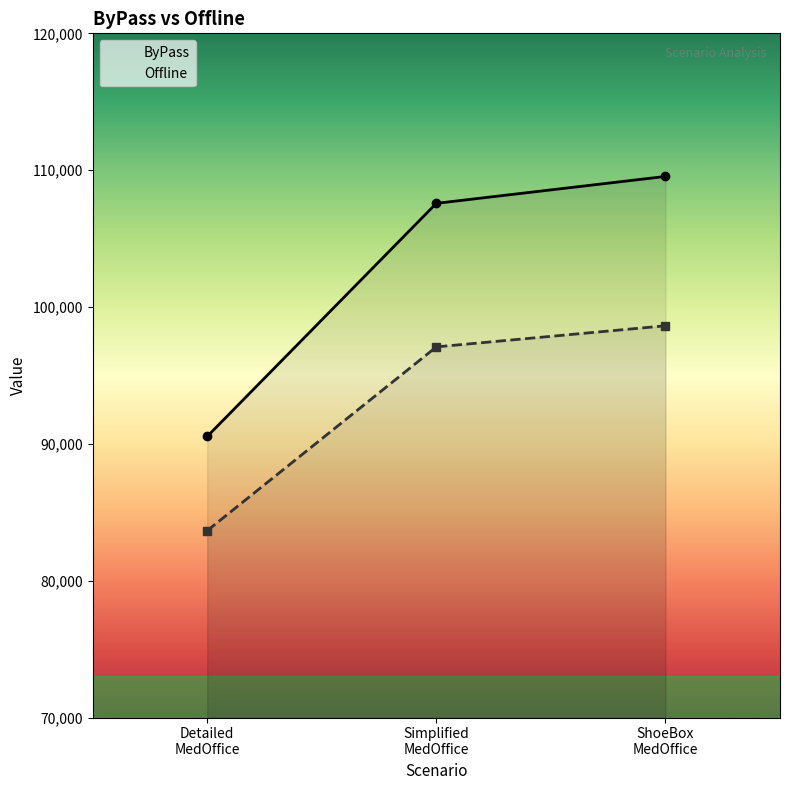

What is the value of the ByPass point at the 2nd from the left?

107575.9